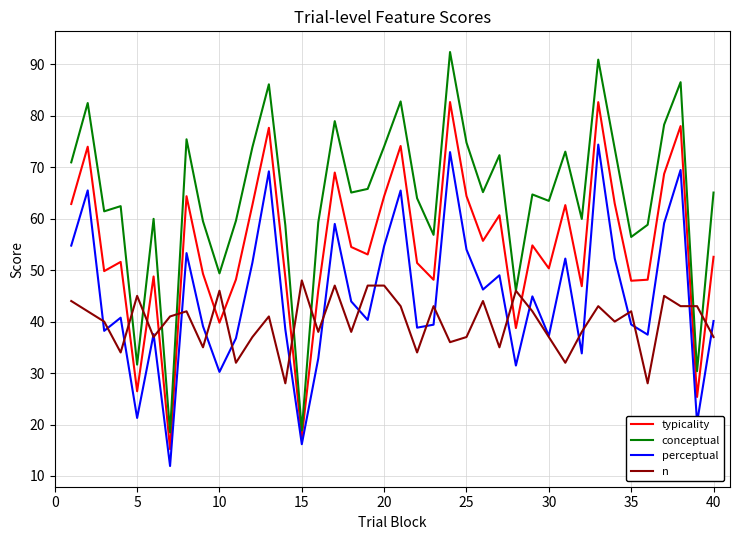

Which series has the largest total across all categories?

conceptual